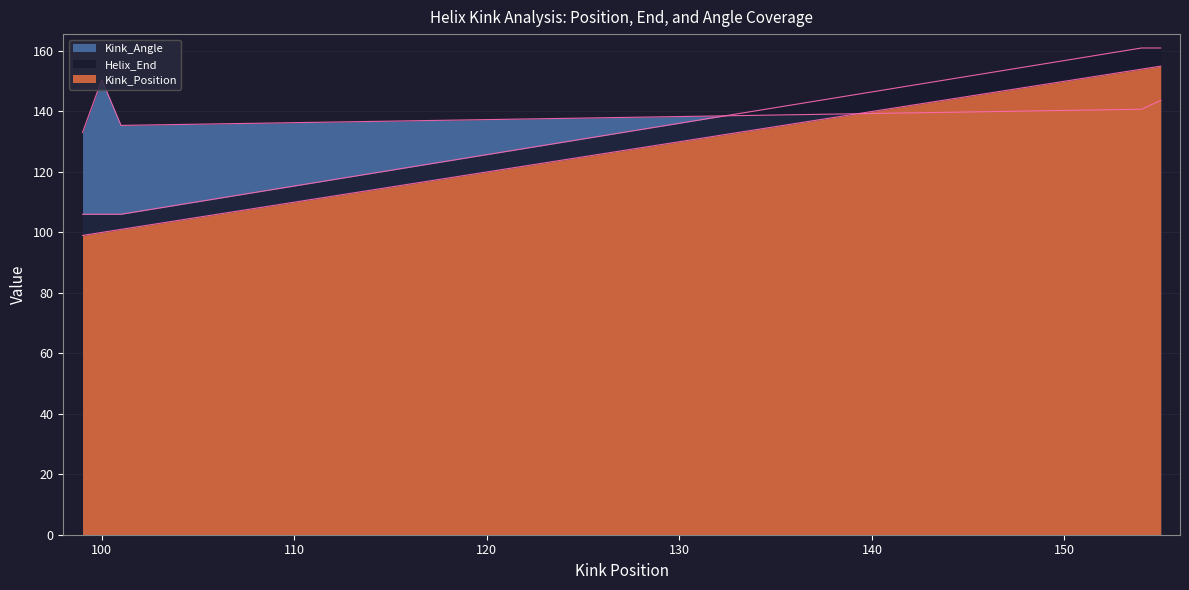

Where does the Kink_Position series first go above 100?

1sv0C(101)